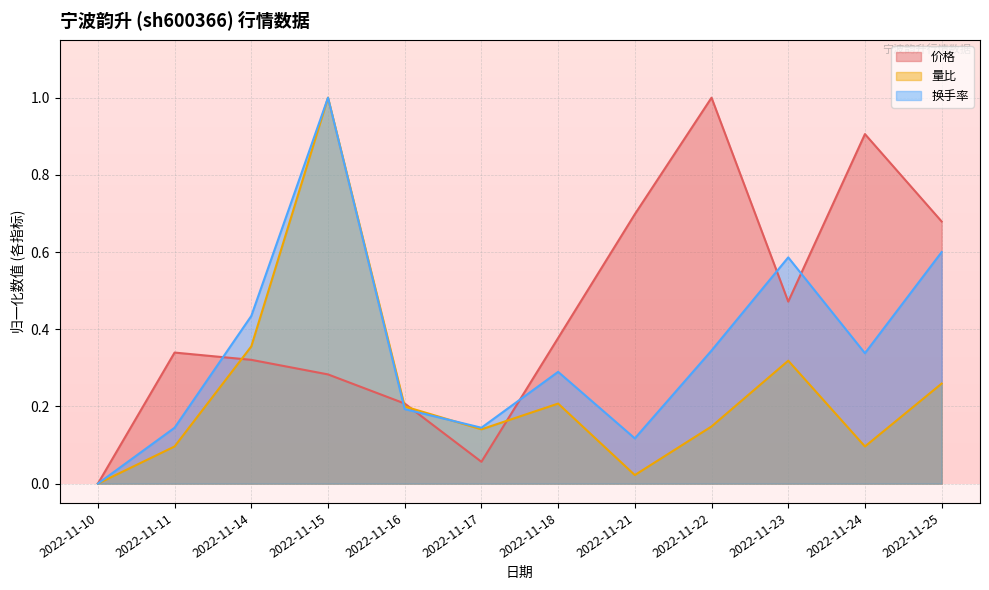

Rank the series by their maximum value, from lowest to highest.

价格, 量比, 换手率